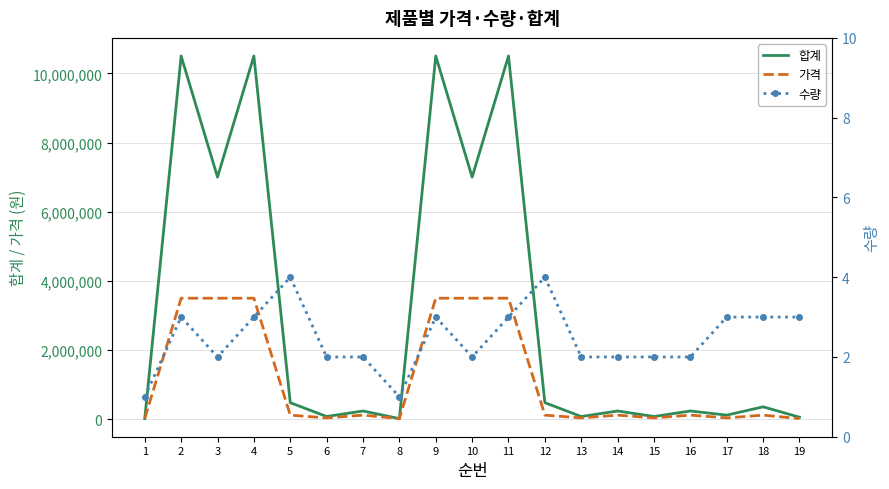

Is the value of 가격 at 12 greater than the value of 수량 at 13?

Yes